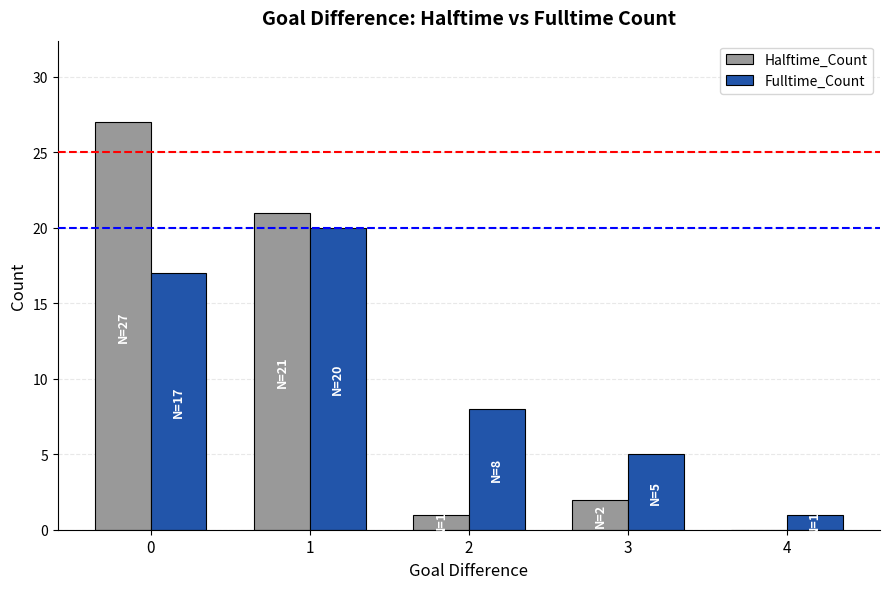

Which series changed the most between 1 and 2?

Halftime_Count